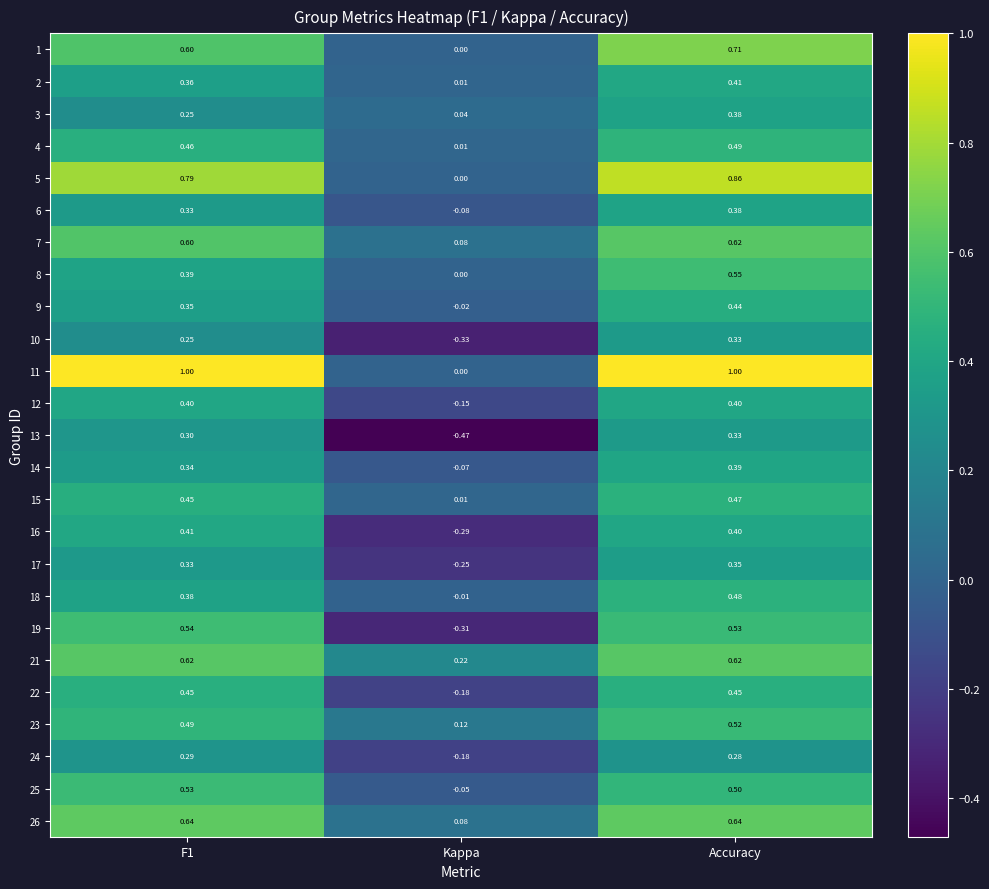

At which label is 23 closest to 0?

Kappa